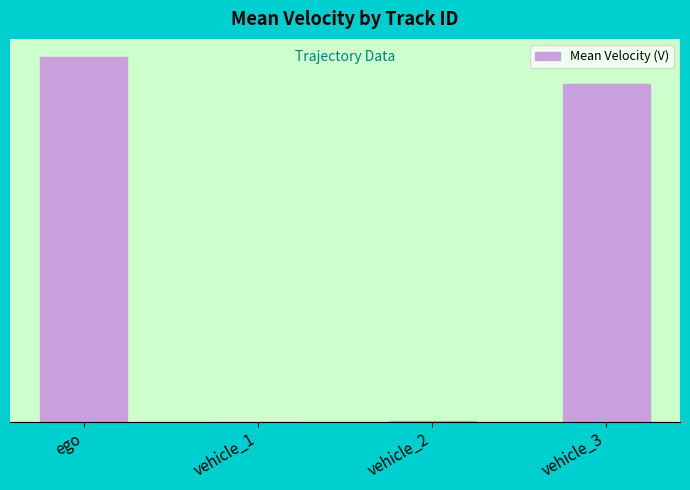

The chart shows a value of 43.1 at vehicle_3. True or false?

False